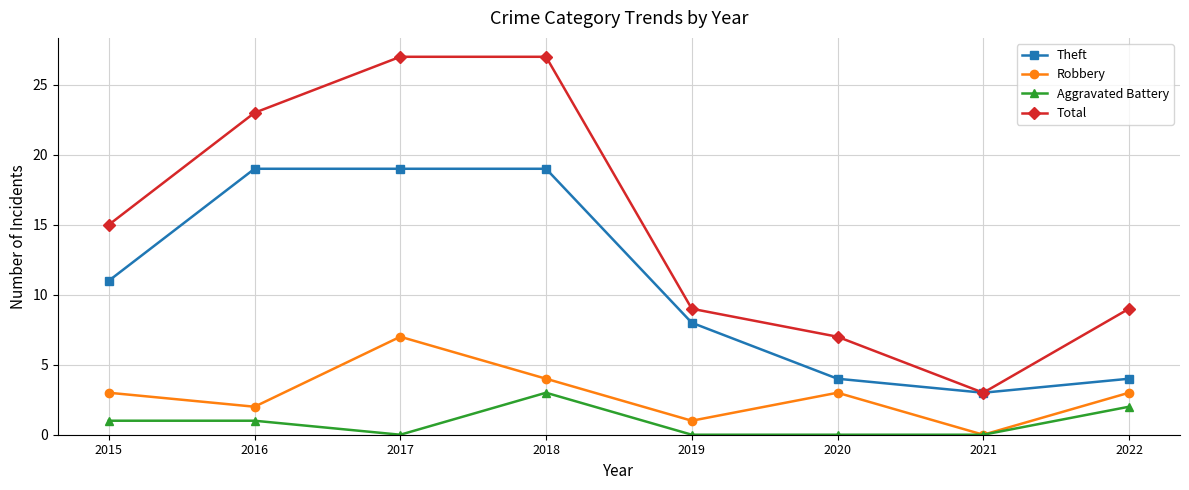

How many lines are shown in the chart?

4